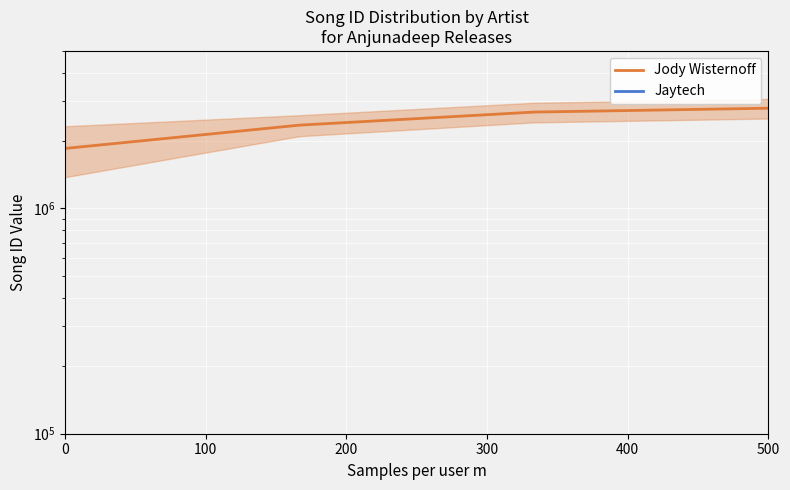

What is the difference between the values at 500 and 0?

938649.9